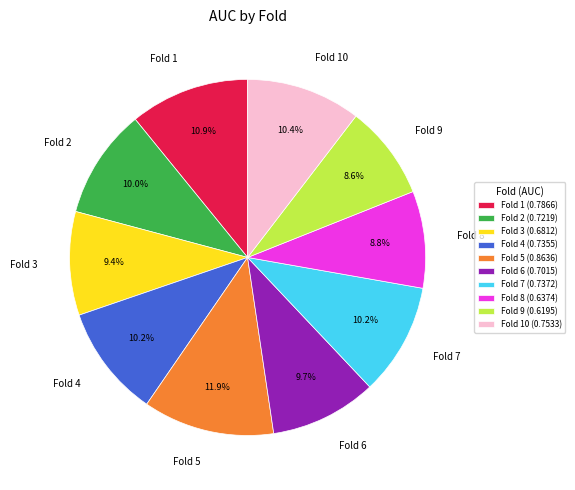

Is the sum of Fold 6 and Fold 2 greater than half?

No